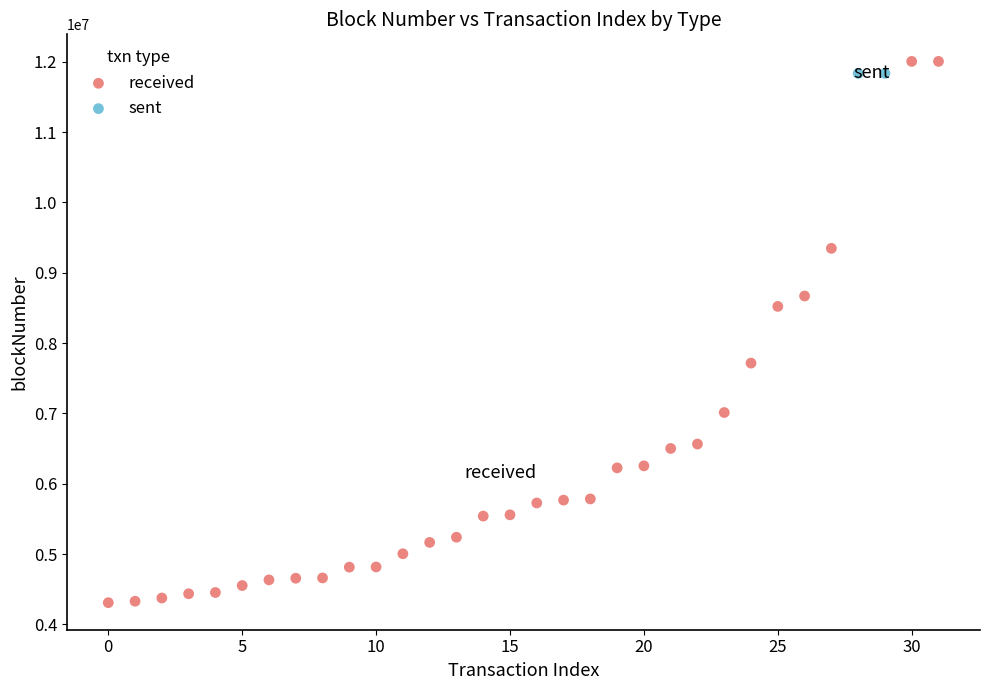

What are all the series names shown in the legend?

received, sent